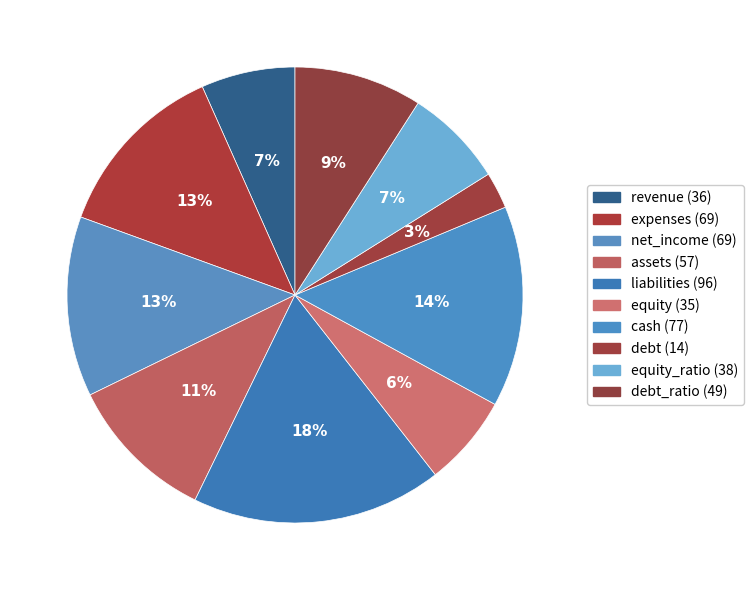

How many slices are in this pie chart?

10